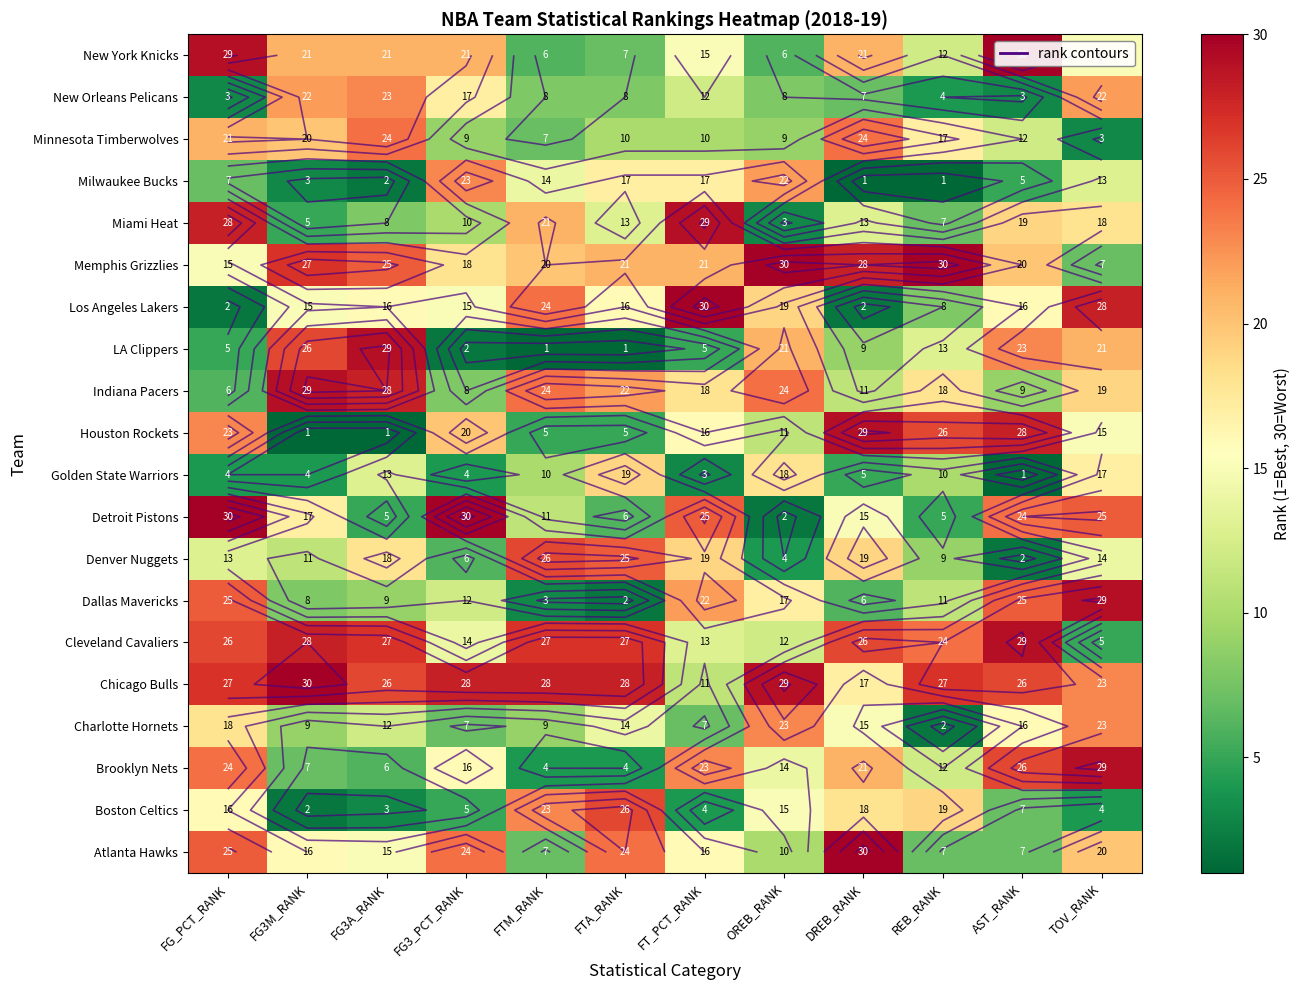

What is the smallest value displayed?

1